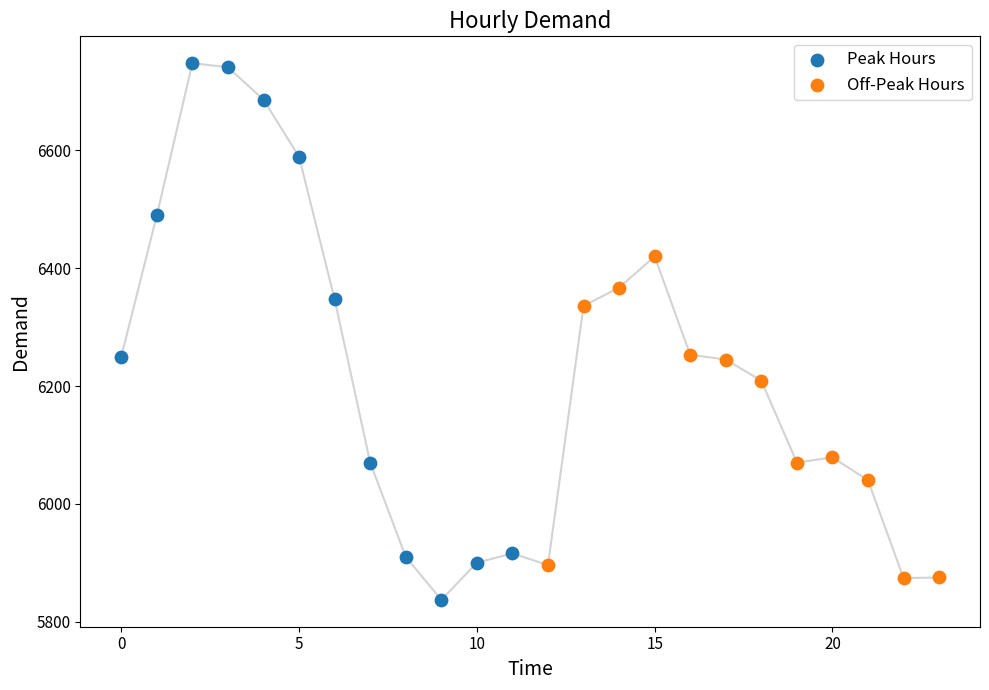

Which series contains the lowest Y value?

Peak Hours